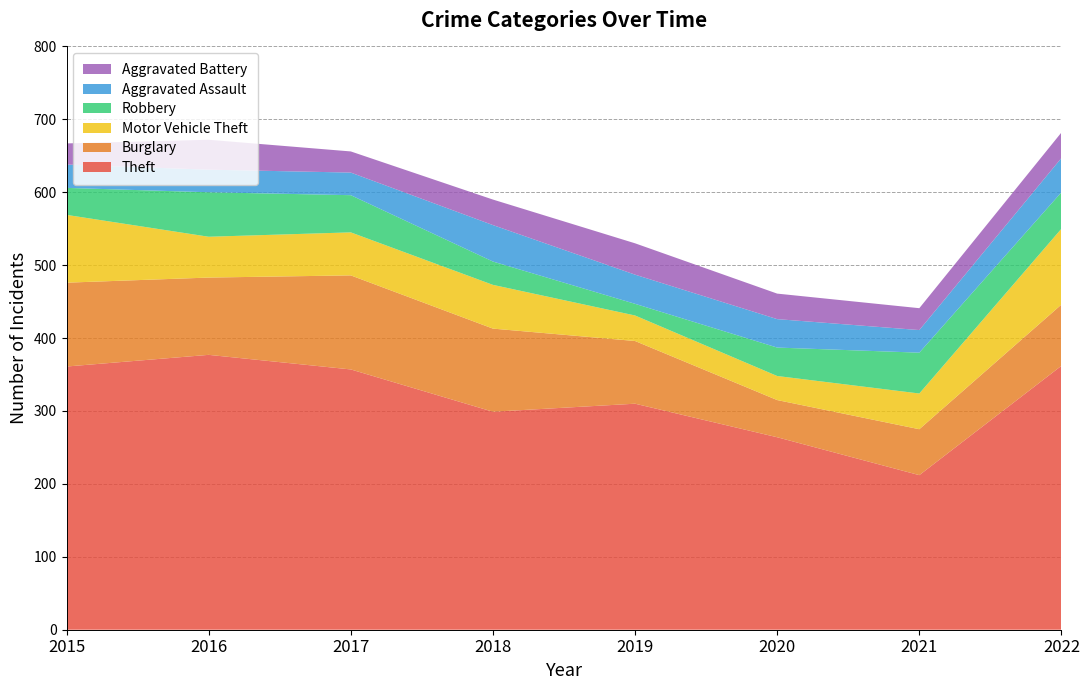

Reading left to right, extract all data points from this chart.

Theft: 2015=361	2016=377	2017=357	2018=299	2019=310	2020=264	2021=212	2022=362
Burglary: 2015=115	2016=106	2017=129	2018=114	2019=86	2020=51	2021=63	2022=84
Motor Vehicle Theft: 2015=93	2016=56	2017=59	2018=60	2019=35	2020=33	2021=49	2022=104
Robbery: 2015=37	2016=61	2017=51	2018=32	2019=16	2020=39	2021=56	2022=50
Aggravated Assault: 2015=32	2016=31	2017=31	2018=50	2019=40	2020=39	2021=31	2022=47
Aggravated Battery: 2015=29	2016=41	2017=29	2018=35	2019=43	2020=35	2021=30	2022=35